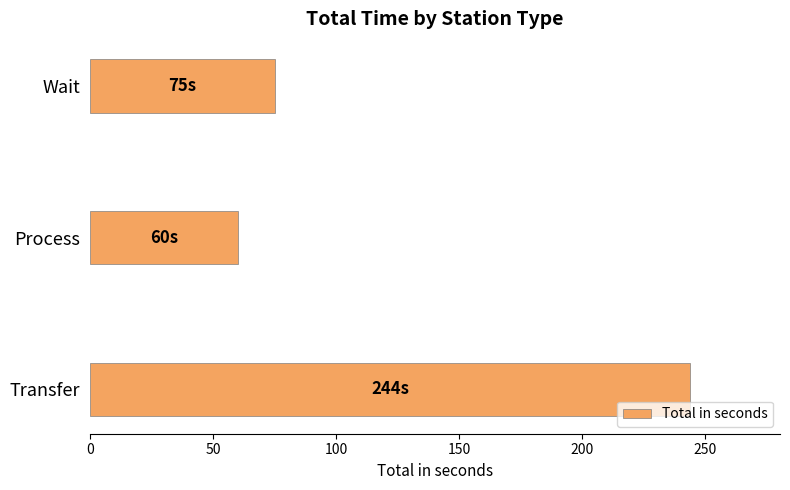

Which label corresponds to the smallest value in the chart?

Process